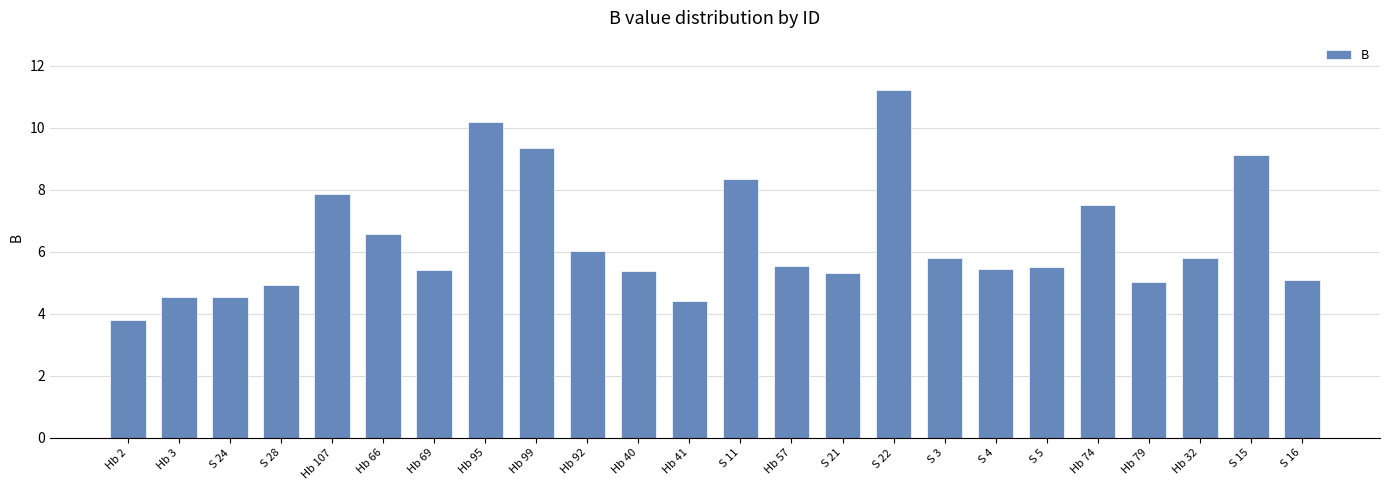

What is the change in value from Hb 41 to S 5?

+1.1